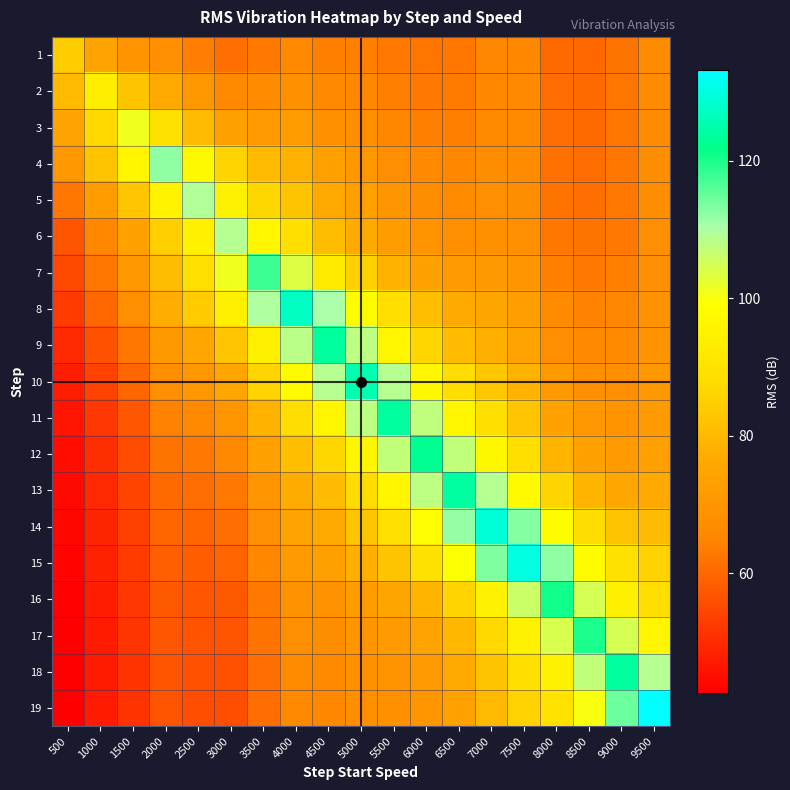

Between 4000 and 5000, which is larger?

4000